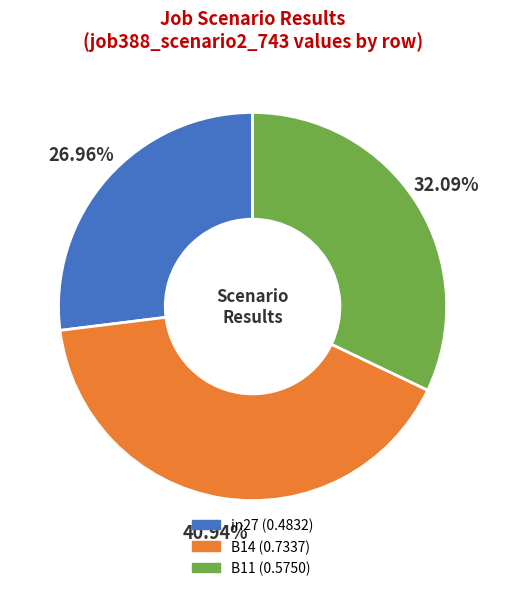

What is the largest slice in the pie chart?

B14